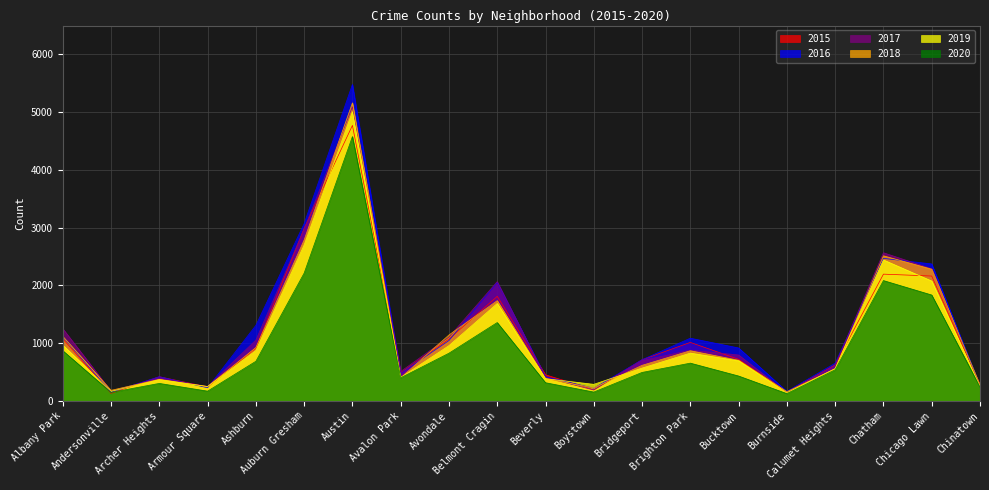

Which series has the largest total across all categories?

2016